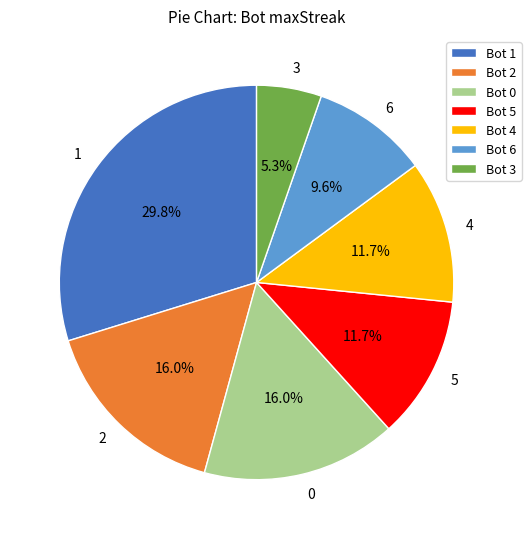

To the nearest percent, what is the difference between the largest and smallest slice percentages?

24%